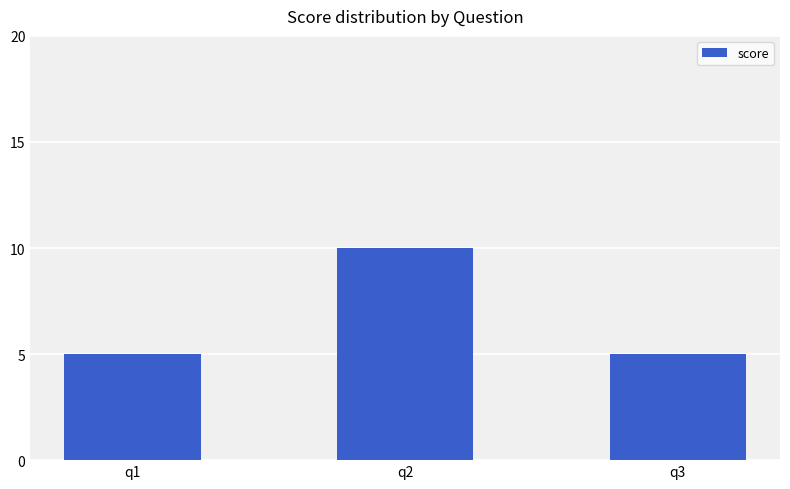

True or false: the data shows 10 at q2.

True